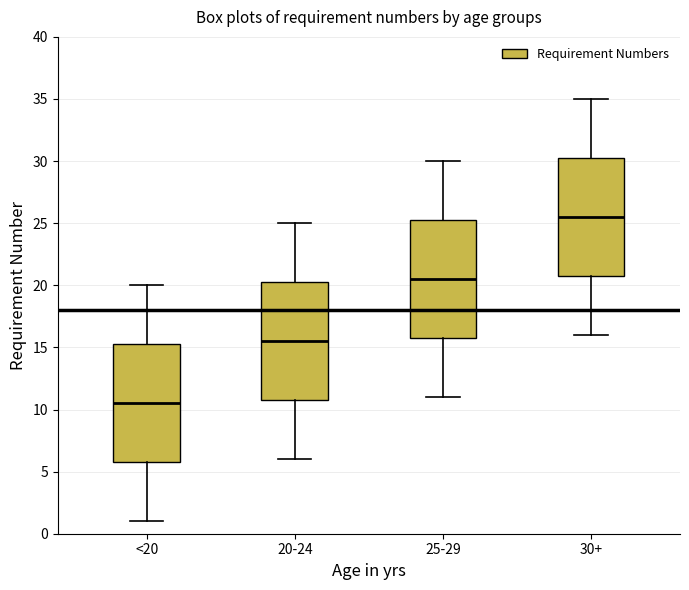

Where is the lower edge of the box for 20-24 on the y-axis? The values are not printed on the chart, so give them approximately, as read against the axis.

11.0